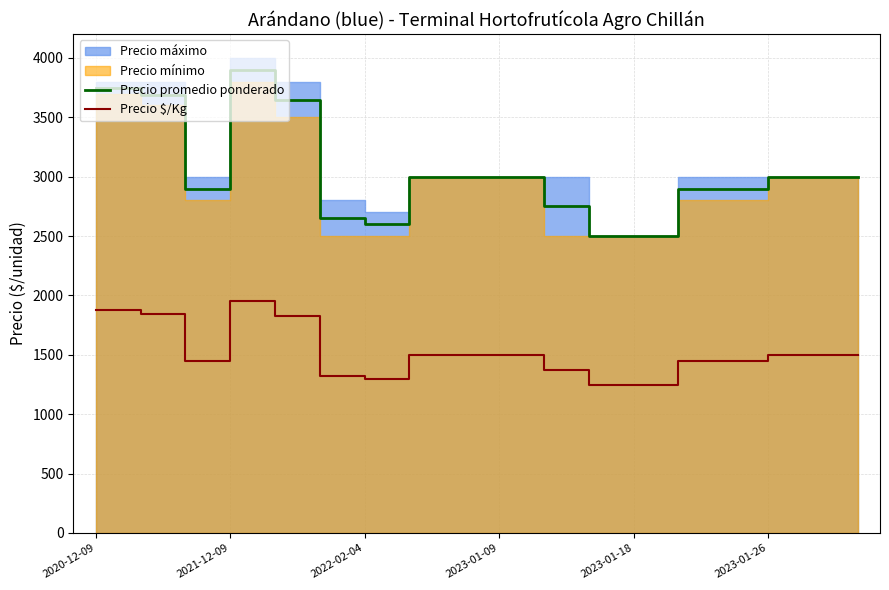

How many lines are shown in the chart?

2